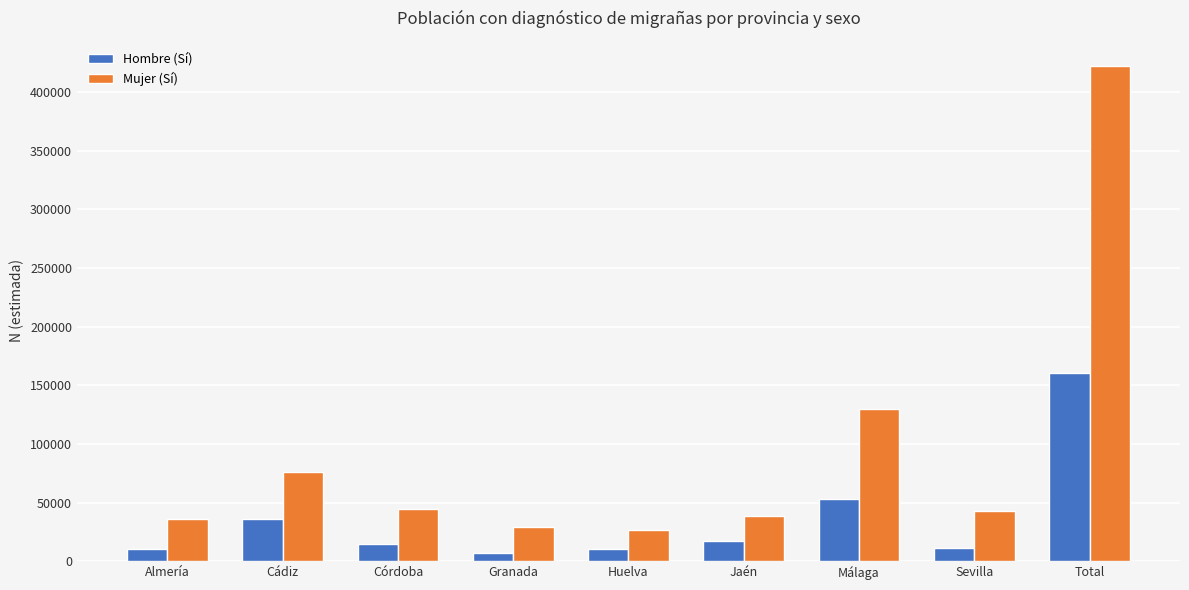

Rank the series by their average value, from highest to lowest.

Mujer (Sí), Hombre (Sí)